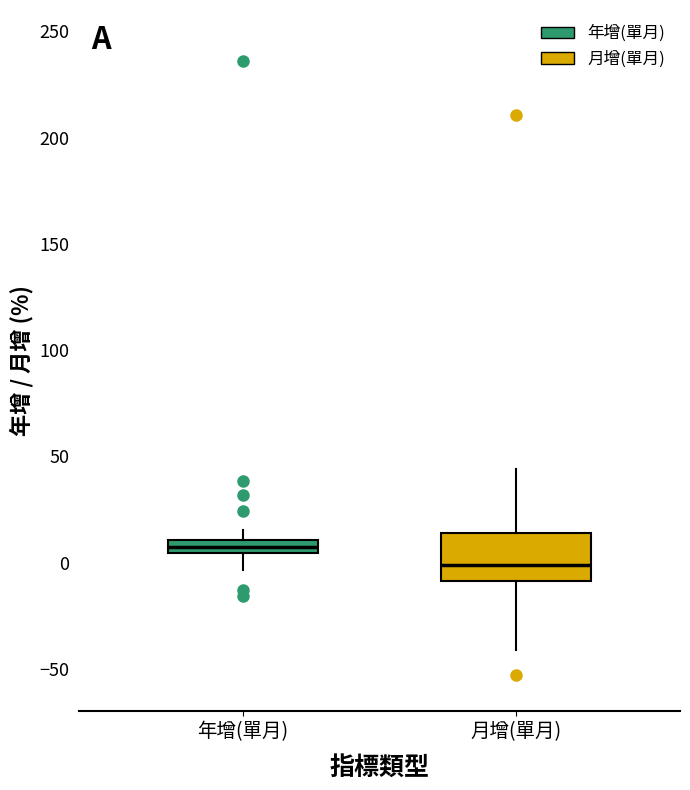

Which box has the lowest median line?

月增(單月)